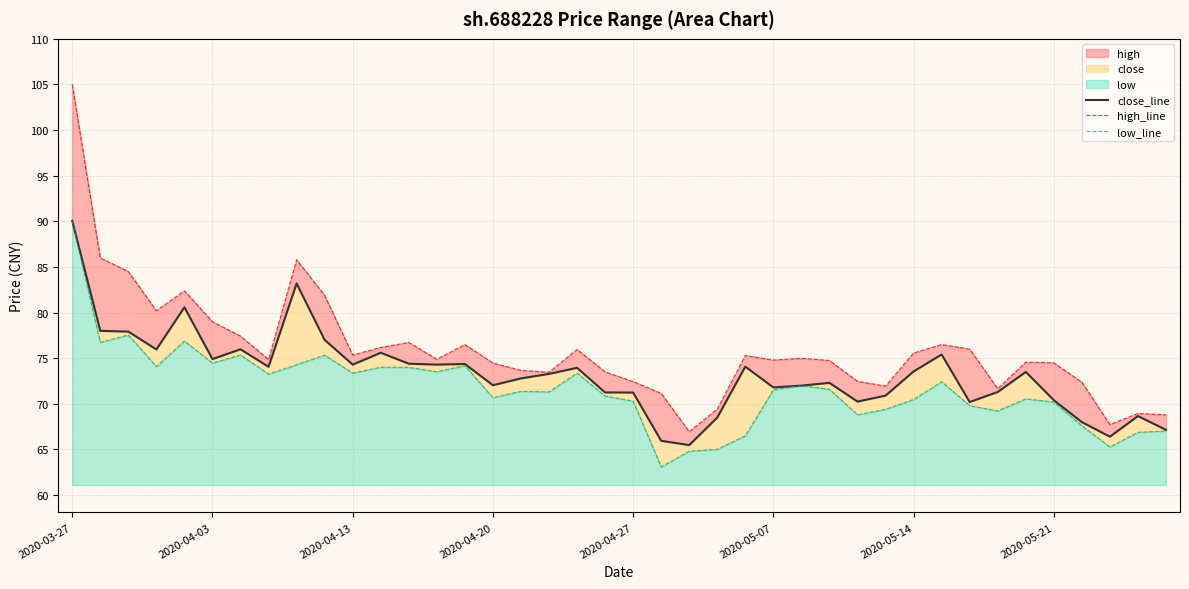

The value of high_line at 2020-05-14 is 75.6. True or false?

True